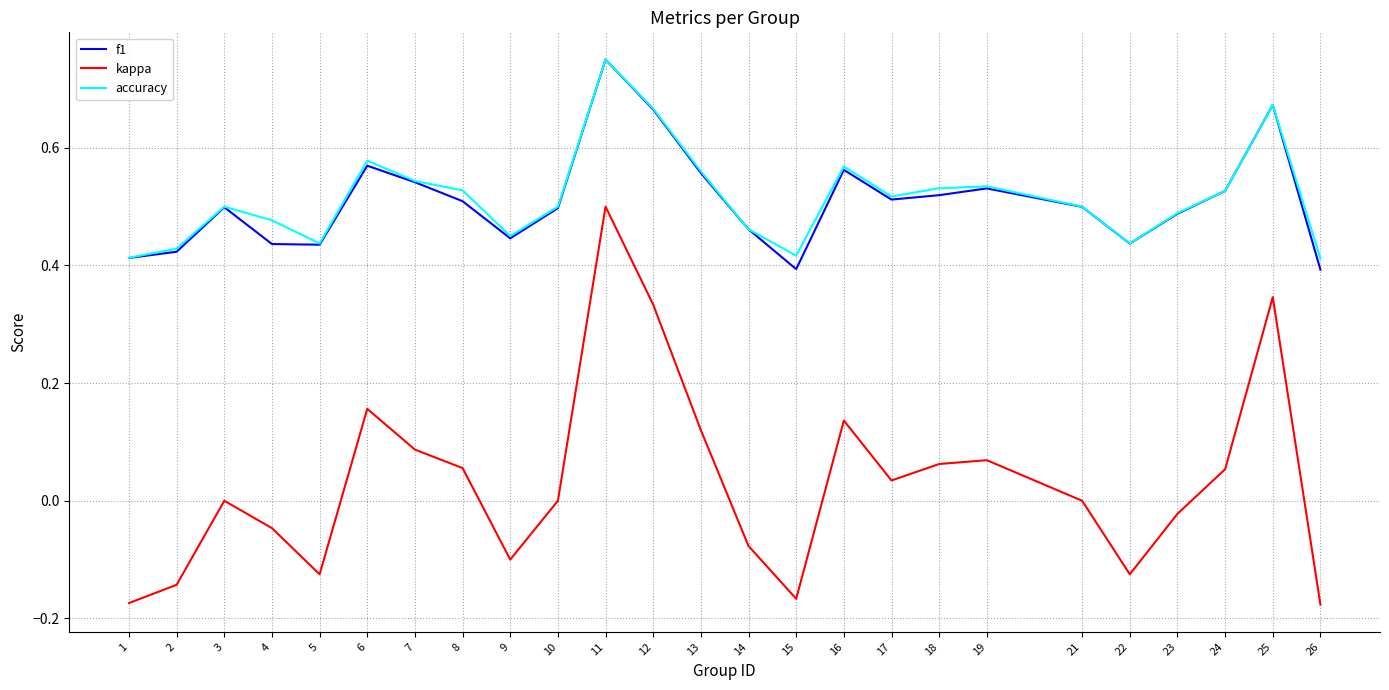

True or false: kappa and accuracy intersect in this chart.

False